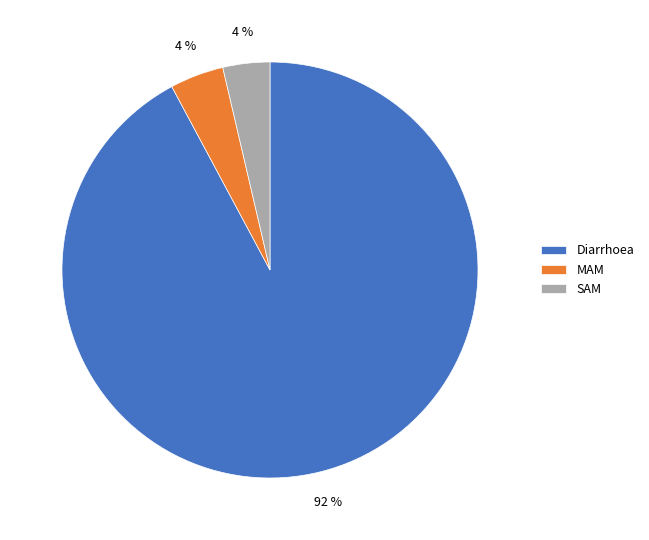

Which has a higher value, MAM or Diarrhoea?

Diarrhoea